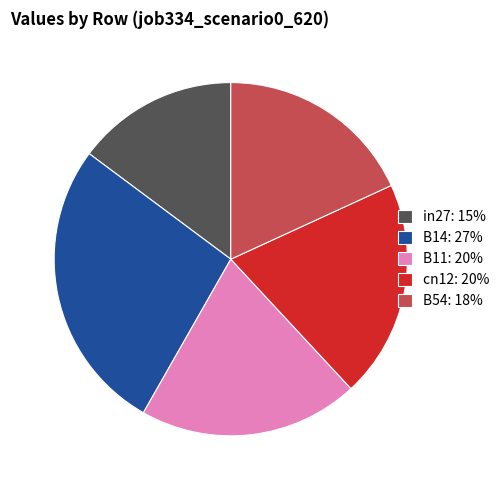

Is it true that B54 is 18% of the pie?

True